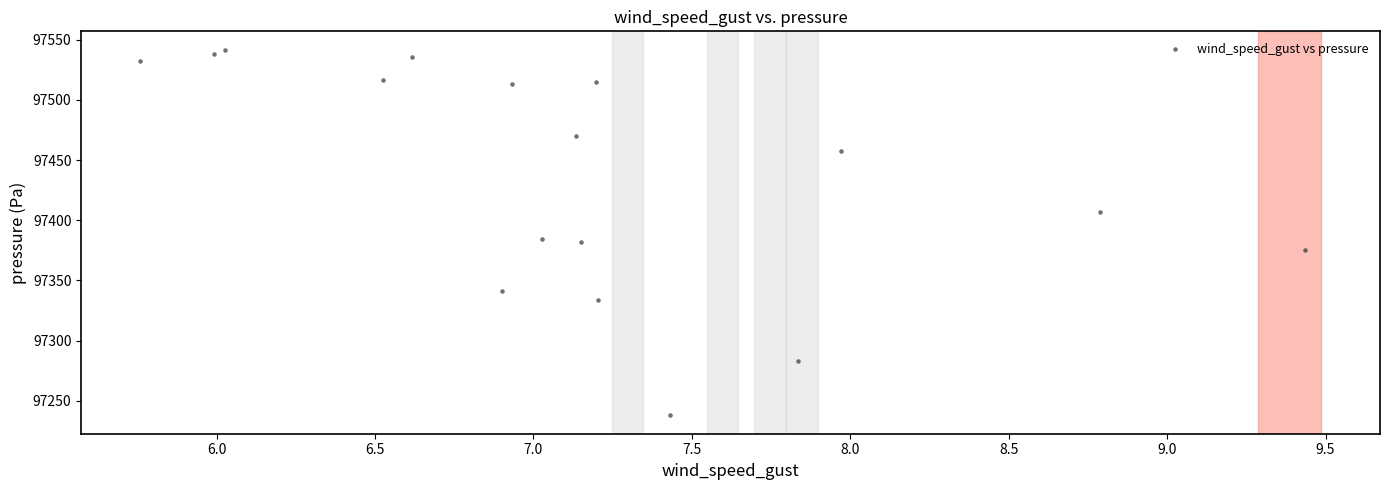

What is the range of X values (max minus min)?

3.7